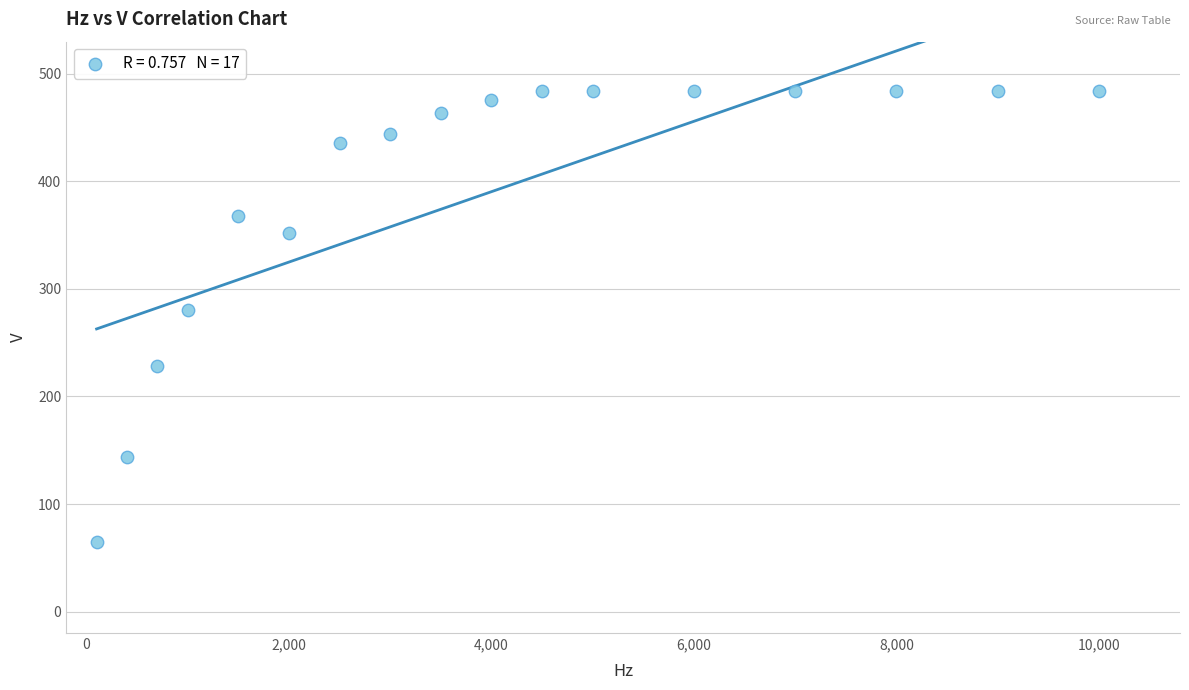

What is the range of Y values (max minus min)?

419.2